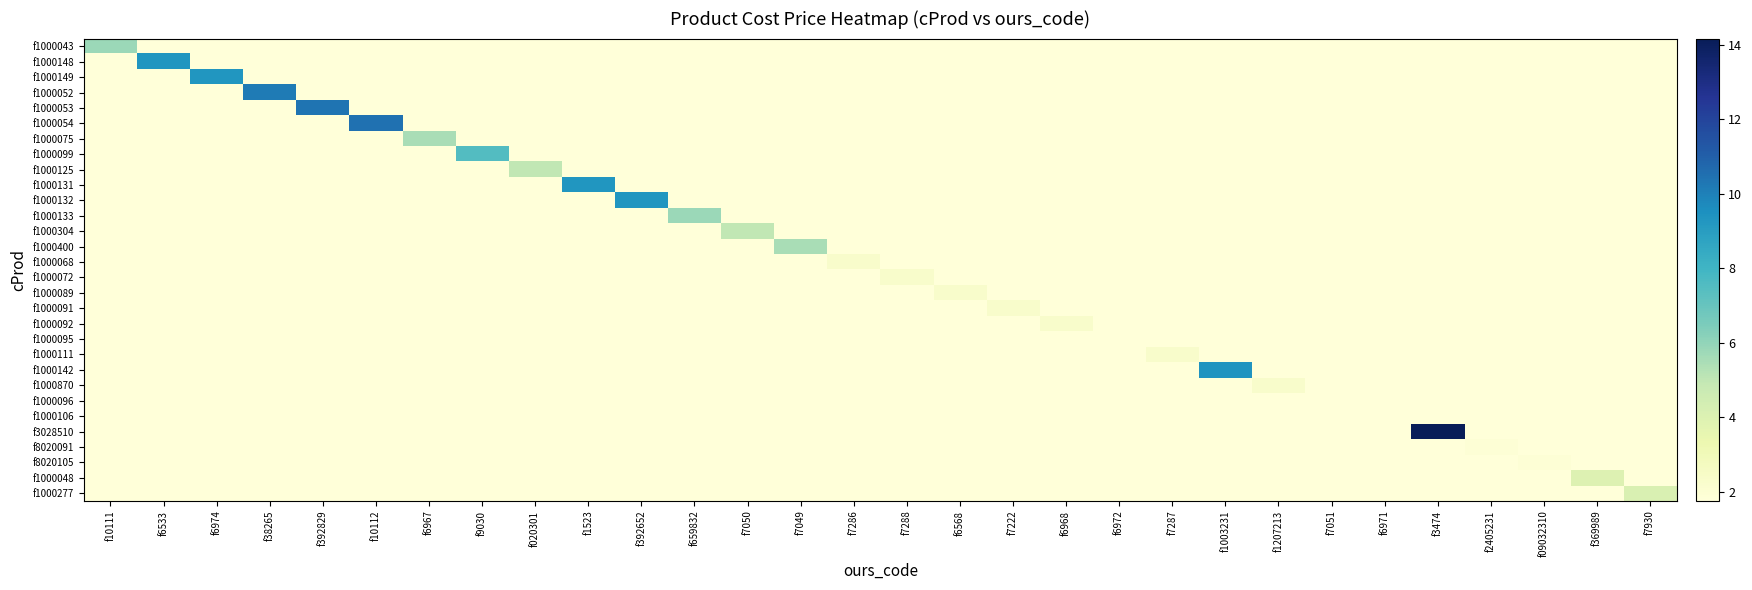

Reading left to right, what are all the values shown in this chart?

f1000043: f10111=5.8	f6533=1.8	f6974=1.8	f38265=1.8	f392829=1.8	f10112=1.8	f6967=1.8	f9030=1.8	f020301=1.8	f1523=1.8	f392652=1.8	f659832=1.8	f7050=1.8	f7049=1.8	f7286=1.8	f7288=1.8	f6568=1.8	f7222=1.8	f6968=1.8	f6972=1.8	f7287=1.8	f1003231=1.8	f1207213=1.8	f7051=1.8	f6971=1.8	f3474=1.8	f2405231=1.8	f09032310=1.8	f369989=1.8	f7930=1.8
f1000148: f10111=1.8	f6533=9.3	f6974=1.8	f38265=1.8	f392829=1.8	f10112=1.8	f6967=1.8	f9030=1.8	f020301=1.8	f1523=1.8	f392652=1.8	f659832=1.8	f7050=1.8	f7049=1.8	f7286=1.8	f7288=1.8	f6568=1.8	f7222=1.8	f6968=1.8	f6972=1.8	f7287=1.8	f1003231=1.8	f1207213=1.8	f7051=1.8	f6971=1.8	f3474=1.8	f2405231=1.8	f09032310=1.8	f369989=1.8	f7930=1.8
f1000149: f10111=1.8	f6533=1.8	f6974=9.3	f38265=1.8	f392829=1.8	f10112=1.8	f6967=1.8	f9030=1.8	f020301=1.8	f1523=1.8	f392652=1.8	f659832=1.8	f7050=1.8	f7049=1.8	f7286=1.8	f7288=1.8	f6568=1.8	f7222=1.8	f6968=1.8	f6972=1.8	f7287=1.8	f1003231=1.8	f1207213=1.8	f7051=1.8	f6971=1.8	f3474=1.8	f2405231=1.8	f09032310=1.8	f369989=1.8	f7930=1.8
f1000052: f10111=1.8	f6533=1.8	f6974=1.8	f38265=10.1	f392829=1.8	f10112=1.8	f6967=1.8	f9030=1.8	f020301=1.8	f1523=1.8	f392652=1.8	f659832=1.8	f7050=1.8	f7049=1.8	f7286=1.8	f7288=1.8	f6568=1.8	f7222=1.8	f6968=1.8	f6972=1.8	f7287=1.8	f1003231=1.8	f1207213=1.8	f7051=1.8	f6971=1.8	f3474=1.8	f2405231=1.8	f09032310=1.8	f369989=1.8	f7930=1.8
f1000053: f10111=1.8	f6533=1.8	f6974=1.8	f38265=1.8	f392829=10.3	f10112=1.8	f6967=1.8	f9030=1.8	f020301=1.8	f1523=1.8	f392652=1.8	f659832=1.8	f7050=1.8	f7049=1.8	f7286=1.8	f7288=1.8	f6568=1.8	f7222=1.8	f6968=1.8	f6972=1.8	f7287=1.8	f1003231=1.8	f1207213=1.8	f7051=1.8	f6971=1.8	f3474=1.8	f2405231=1.8	f09032310=1.8	f369989=1.8	f7930=1.8
f1000054: f10111=1.8	f6533=1.8	f6974=1.8	f38265=1.8	f392829=1.8	f10112=10.4	f6967=1.8	f9030=1.8	f020301=1.8	f1523=1.8	f392652=1.8	f659832=1.8	f7050=1.8	f7049=1.8	f7286=1.8	f7288=1.8	f6568=1.8	f7222=1.8	f6968=1.8	f6972=1.8	f7287=1.8	f1003231=1.8	f1207213=1.8	f7051=1.8	f6971=1.8	f3474=1.8	f2405231=1.8	f09032310=1.8	f369989=1.8	f7930=1.8
f1000075: f10111=1.8	f6533=1.8	f6974=1.8	f38265=1.8	f392829=1.8	f10112=1.8	f6967=5.5	f9030=1.8	f020301=1.8	f1523=1.8	f392652=1.8	f659832=1.8	f7050=1.8	f7049=1.8	f7286=1.8	f7288=1.8	f6568=1.8	f7222=1.8	f6968=1.8	f6972=1.8	f7287=1.8	f1003231=1.8	f1207213=1.8	f7051=1.8	f6971=1.8	f3474=1.8	f2405231=1.8	f09032310=1.8	f369989=1.8	f7930=1.8
f1000099: f10111=1.8	f6533=1.8	f6974=1.8	f38265=1.8	f392829=1.8	f10112=1.8	f6967=1.8	f9030=7.5	f020301=1.8	f1523=1.8	f392652=1.8	f659832=1.8	f7050=1.8	f7049=1.8	f7286=1.8	f7288=1.8	f6568=1.8	f7222=1.8	f6968=1.8	f6972=1.8	f7287=1.8	f1003231=1.8	f1207213=1.8	f7051=1.8	f6971=1.8	f3474=1.8	f2405231=1.8	f09032310=1.8	f369989=1.8	f7930=1.8
f1000125: f10111=1.8	f6533=1.8	f6974=1.8	f38265=1.8	f392829=1.8	f10112=1.8	f6967=1.8	f9030=1.8	f020301=5.0	f1523=1.8	f392652=1.8	f659832=1.8	f7050=1.8	f7049=1.8	f7286=1.8	f7288=1.8	f6568=1.8	f7222=1.8	f6968=1.8	f6972=1.8	f7287=1.8	f1003231=1.8	f1207213=1.8	f7051=1.8	f6971=1.8	f3474=1.8	f2405231=1.8	f09032310=1.8	f369989=1.8	f7930=1.8
f1000131: f10111=1.8	f6533=1.8	f6974=1.8	f38265=1.8	f392829=1.8	f10112=1.8	f6967=1.8	f9030=1.8	f020301=1.8	f1523=9.3	f392652=1.8	f659832=1.8	f7050=1.8	f7049=1.8	f7286=1.8	f7288=1.8	f6568=1.8	f7222=1.8	f6968=1.8	f6972=1.8	f7287=1.8	f1003231=1.8	f1207213=1.8	f7051=1.8	f6971=1.8	f3474=1.8	f2405231=1.8	f09032310=1.8	f369989=1.8	f7930=1.8
f1000132: f10111=1.8	f6533=1.8	f6974=1.8	f38265=1.8	f392829=1.8	f10112=1.8	f6967=1.8	f9030=1.8	f020301=1.8	f1523=1.8	f392652=9.3	f659832=1.8	f7050=1.8	f7049=1.8	f7286=1.8	f7288=1.8	f6568=1.8	f7222=1.8	f6968=1.8	f6972=1.8	f7287=1.8	f1003231=1.8	f1207213=1.8	f7051=1.8	f6971=1.8	f3474=1.8	f2405231=1.8	f09032310=1.8	f369989=1.8	f7930=1.8
f1000133: f10111=1.8	f6533=1.8	f6974=1.8	f38265=1.8	f392829=1.8	f10112=1.8	f6967=1.8	f9030=1.8	f020301=1.8	f1523=1.8	f392652=1.8	f659832=5.8	f7050=1.8	f7049=1.8	f7286=1.8	f7288=1.8	f6568=1.8	f7222=1.8	f6968=1.8	f6972=1.8	f7287=1.8	f1003231=1.8	f1207213=1.8	f7051=1.8	f6971=1.8	f3474=1.8	f2405231=1.8	f09032310=1.8	f369989=1.8	f7930=1.8
f1000304: f10111=1.8	f6533=1.8	f6974=1.8	f38265=1.8	f392829=1.8	f10112=1.8	f6967=1.8	f9030=1.8	f020301=1.8	f1523=1.8	f392652=1.8	f659832=1.8	f7050=5.0	f7049=1.8	f7286=1.8	f7288=1.8	f6568=1.8	f7222=1.8	f6968=1.8	f6972=1.8	f7287=1.8	f1003231=1.8	f1207213=1.8	f7051=1.8	f6971=1.8	f3474=1.8	f2405231=1.8	f09032310=1.8	f369989=1.8	f7930=1.8
f1000400: f10111=1.8	f6533=1.8	f6974=1.8	f38265=1.8	f392829=1.8	f10112=1.8	f6967=1.8	f9030=1.8	f020301=1.8	f1523=1.8	f392652=1.8	f659832=1.8	f7050=1.8	f7049=5.5	f7286=1.8	f7288=1.8	f6568=1.8	f7222=1.8	f6968=1.8	f6972=1.8	f7287=1.8	f1003231=1.8	f1207213=1.8	f7051=1.8	f6971=1.8	f3474=1.8	f2405231=1.8	f09032310=1.8	f369989=1.8	f7930=1.8
f1000068: f10111=1.8	f6533=1.8	f6974=1.8	f38265=1.8	f392829=1.8	f10112=1.8	f6967=1.8	f9030=1.8	f020301=1.8	f1523=1.8	f392652=1.8	f659832=1.8	f7050=1.8	f7049=1.8	f7286=2.3	f7288=1.8	f6568=1.8	f7222=1.8	f6968=1.8	f6972=1.8	f7287=1.8	f1003231=1.8	f1207213=1.8	f7051=1.8	f6971=1.8	f3474=1.8	f2405231=1.8	f09032310=1.8	f369989=1.8	f7930=1.8
f1000072: f10111=1.8	f6533=1.8	f6974=1.8	f38265=1.8	f392829=1.8	f10112=1.8	f6967=1.8	f9030=1.8	f020301=1.8	f1523=1.8	f392652=1.8	f659832=1.8	f7050=1.8	f7049=1.8	f7286=1.8	f7288=2.3	f6568=1.8	f7222=1.8	f6968=1.8	f6972=1.8	f7287=1.8	f1003231=1.8	f1207213=1.8	f7051=1.8	f6971=1.8	f3474=1.8	f2405231=1.8	f09032310=1.8	f369989=1.8	f7930=1.8
f1000089: f10111=1.8	f6533=1.8	f6974=1.8	f38265=1.8	f392829=1.8	f10112=1.8	f6967=1.8	f9030=1.8	f020301=1.8	f1523=1.8	f392652=1.8	f659832=1.8	f7050=1.8	f7049=1.8	f7286=1.8	f7288=1.8	f6568=2.3	f7222=1.8	f6968=1.8	f6972=1.8	f7287=1.8	f1003231=1.8	f1207213=1.8	f7051=1.8	f6971=1.8	f3474=1.8	f2405231=1.8	f09032310=1.8	f369989=1.8	f7930=1.8
f1000091: f10111=1.8	f6533=1.8	f6974=1.8	f38265=1.8	f392829=1.8	f10112=1.8	f6967=1.8	f9030=1.8	f020301=1.8	f1523=1.8	f392652=1.8	f659832=1.8	f7050=1.8	f7049=1.8	f7286=1.8	f7288=1.8	f6568=1.8	f7222=2.3	f6968=1.8	f6972=1.8	f7287=1.8	f1003231=1.8	f1207213=1.8	f7051=1.8	f6971=1.8	f3474=1.8	f2405231=1.8	f09032310=1.8	f369989=1.8	f7930=1.8
f1000092: f10111=1.8	f6533=1.8	f6974=1.8	f38265=1.8	f392829=1.8	f10112=1.8	f6967=1.8	f9030=1.8	f020301=1.8	f1523=1.8	f392652=1.8	f659832=1.8	f7050=1.8	f7049=1.8	f7286=1.8	f7288=1.8	f6568=1.8	f7222=1.8	f6968=2.3	f6972=1.8	f7287=1.8	f1003231=1.8	f1207213=1.8	f7051=1.8	f6971=1.8	f3474=1.8	f2405231=1.8	f09032310=1.8	f369989=1.8	f7930=1.8
f1000095: f10111=1.8	f6533=1.8	f6974=1.8	f38265=1.8	f392829=1.8	f10112=1.8	f6967=1.8	f9030=1.8	f020301=1.8	f1523=1.8	f392652=1.8	f659832=1.8	f7050=1.8	f7049=1.8	f7286=1.8	f7288=1.8	f6568=1.8	f7222=1.8	f6968=1.8	f6972=1.8	f7287=1.8	f1003231=1.8	f1207213=1.8	f7051=1.8	f6971=1.8	f3474=1.8	f2405231=1.8	f09032310=1.8	f369989=1.8	f7930=1.8
f1000111: f10111=1.8	f6533=1.8	f6974=1.8	f38265=1.8	f392829=1.8	f10112=1.8	f6967=1.8	f9030=1.8	f020301=1.8	f1523=1.8	f392652=1.8	f659832=1.8	f7050=1.8	f7049=1.8	f7286=1.8	f7288=1.8	f6568=1.8	f7222=1.8	f6968=1.8	f6972=1.8	f7287=2.3	f1003231=1.8	f1207213=1.8	f7051=1.8	f6971=1.8	f3474=1.8	f2405231=1.8	f09032310=1.8	f369989=1.8	f7930=1.8
f1000142: f10111=1.8	f6533=1.8	f6974=1.8	f38265=1.8	f392829=1.8	f10112=1.8	f6967=1.8	f9030=1.8	f020301=1.8	f1523=1.8	f392652=1.8	f659832=1.8	f7050=1.8	f7049=1.8	f7286=1.8	f7288=1.8	f6568=1.8	f7222=1.8	f6968=1.8	f6972=1.8	f7287=1.8	f1003231=9.3	f1207213=1.8	f7051=1.8	f6971=1.8	f3474=1.8	f2405231=1.8	f09032310=1.8	f369989=1.8	f7930=1.8
f1000870: f10111=1.8	f6533=1.8	f6974=1.8	f38265=1.8	f392829=1.8	f10112=1.8	f6967=1.8	f9030=1.8	f020301=1.8	f1523=1.8	f392652=1.8	f659832=1.8	f7050=1.8	f7049=1.8	f7286=1.8	f7288=1.8	f6568=1.8	f7222=1.8	f6968=1.8	f6972=1.8	f7287=1.8	f1003231=1.8	f1207213=2.3	f7051=1.8	f6971=1.8	f3474=1.8	f2405231=1.8	f09032310=1.8	f369989=1.8	f7930=1.8
f1000096: f10111=1.8	f6533=1.8	f6974=1.8	f38265=1.8	f392829=1.8	f10112=1.8	f6967=1.8	f9030=1.8	f020301=1.8	f1523=1.8	f392652=1.8	f659832=1.8	f7050=1.8	f7049=1.8	f7286=1.8	f7288=1.8	f6568=1.8	f7222=1.8	f6968=1.8	f6972=1.8	f7287=1.8	f1003231=1.8	f1207213=1.8	f7051=1.8	f6971=1.8	f3474=1.8	f2405231=1.8	f09032310=1.8	f369989=1.8	f7930=1.8
f1000106: f10111=1.8	f6533=1.8	f6974=1.8	f38265=1.8	f392829=1.8	f10112=1.8	f6967=1.8	f9030=1.8	f020301=1.8	f1523=1.8	f392652=1.8	f659832=1.8	f7050=1.8	f7049=1.8	f7286=1.8	f7288=1.8	f6568=1.8	f7222=1.8	f6968=1.8	f6972=1.8	f7287=1.8	f1003231=1.8	f1207213=1.8	f7051=1.8	f6971=1.8	f3474=1.8	f2405231=1.8	f09032310=1.8	f369989=1.8	f7930=1.8
f3028510: f10111=1.8	f6533=1.8	f6974=1.8	f38265=1.8	f392829=1.8	f10112=1.8	f6967=1.8	f9030=1.8	f020301=1.8	f1523=1.8	f392652=1.8	f659832=1.8	f7050=1.8	f7049=1.8	f7286=1.8	f7288=1.8	f6568=1.8	f7222=1.8	f6968=1.8	f6972=1.8	f7287=1.8	f1003231=1.8	f1207213=1.8	f7051=1.8	f6971=1.8	f3474=14.2	f2405231=1.8	f09032310=1.8	f369989=1.8	f7930=1.8
f8020091: f10111=1.8	f6533=1.8	f6974=1.8	f38265=1.8	f392829=1.8	f10112=1.8	f6967=1.8	f9030=1.8	f020301=1.8	f1523=1.8	f392652=1.8	f659832=1.8	f7050=1.8	f7049=1.8	f7286=1.8	f7288=1.8	f6568=1.8	f7222=1.8	f6968=1.8	f6972=1.8	f7287=1.8	f1003231=1.8	f1207213=1.8	f7051=1.8	f6971=1.8	f3474=1.8	f2405231=1.9	f09032310=1.8	f369989=1.8	f7930=1.8
f8020105: f10111=1.8	f6533=1.8	f6974=1.8	f38265=1.8	f392829=1.8	f10112=1.8	f6967=1.8	f9030=1.8	f020301=1.8	f1523=1.8	f392652=1.8	f659832=1.8	f7050=1.8	f7049=1.8	f7286=1.8	f7288=1.8	f6568=1.8	f7222=1.8	f6968=1.8	f6972=1.8	f7287=1.8	f1003231=1.8	f1207213=1.8	f7051=1.8	f6971=1.8	f3474=1.8	f2405231=1.8	f09032310=1.9	f369989=1.8	f7930=1.8
f1000048: f10111=1.8	f6533=1.8	f6974=1.8	f38265=1.8	f392829=1.8	f10112=1.8	f6967=1.8	f9030=1.8	f020301=1.8	f1523=1.8	f392652=1.8	f659832=1.8	f7050=1.8	f7049=1.8	f7286=1.8	f7288=1.8	f6568=1.8	f7222=1.8	f6968=1.8	f6972=1.8	f7287=1.8	f1003231=1.8	f1207213=1.8	f7051=1.8	f6971=1.8	f3474=1.8	f2405231=1.8	f09032310=1.8	f369989=4.0	f7930=1.8
f1000277: f10111=1.8	f6533=1.8	f6974=1.8	f38265=1.8	f392829=1.8	f10112=1.8	f6967=1.8	f9030=1.8	f020301=1.8	f1523=1.8	f392652=1.8	f659832=1.8	f7050=1.8	f7049=1.8	f7286=1.8	f7288=1.8	f6568=1.8	f7222=1.8	f6968=1.8	f6972=1.8	f7287=1.8	f1003231=1.8	f1207213=1.8	f7051=1.8	f6971=1.8	f3474=1.8	f2405231=1.8	f09032310=1.8	f369989=1.8	f7930=4.1